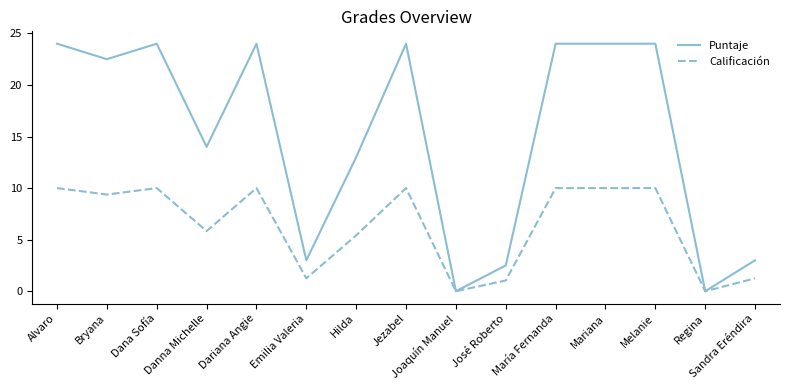

At how many categories does at least one series exceed 15?

8